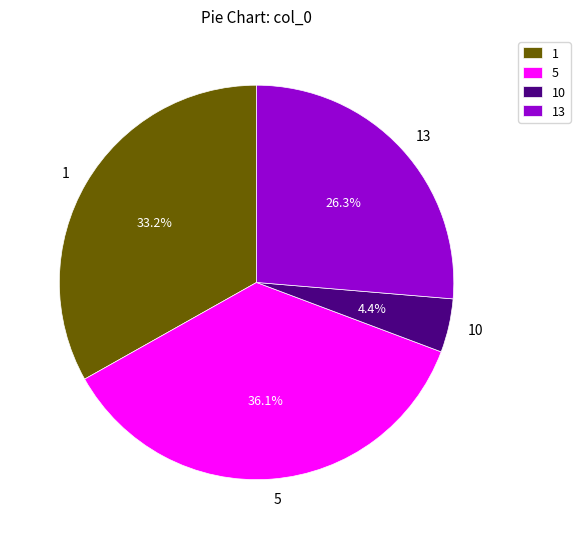

To the nearest percent, what is the difference between the largest and smallest slice percentages?

32%